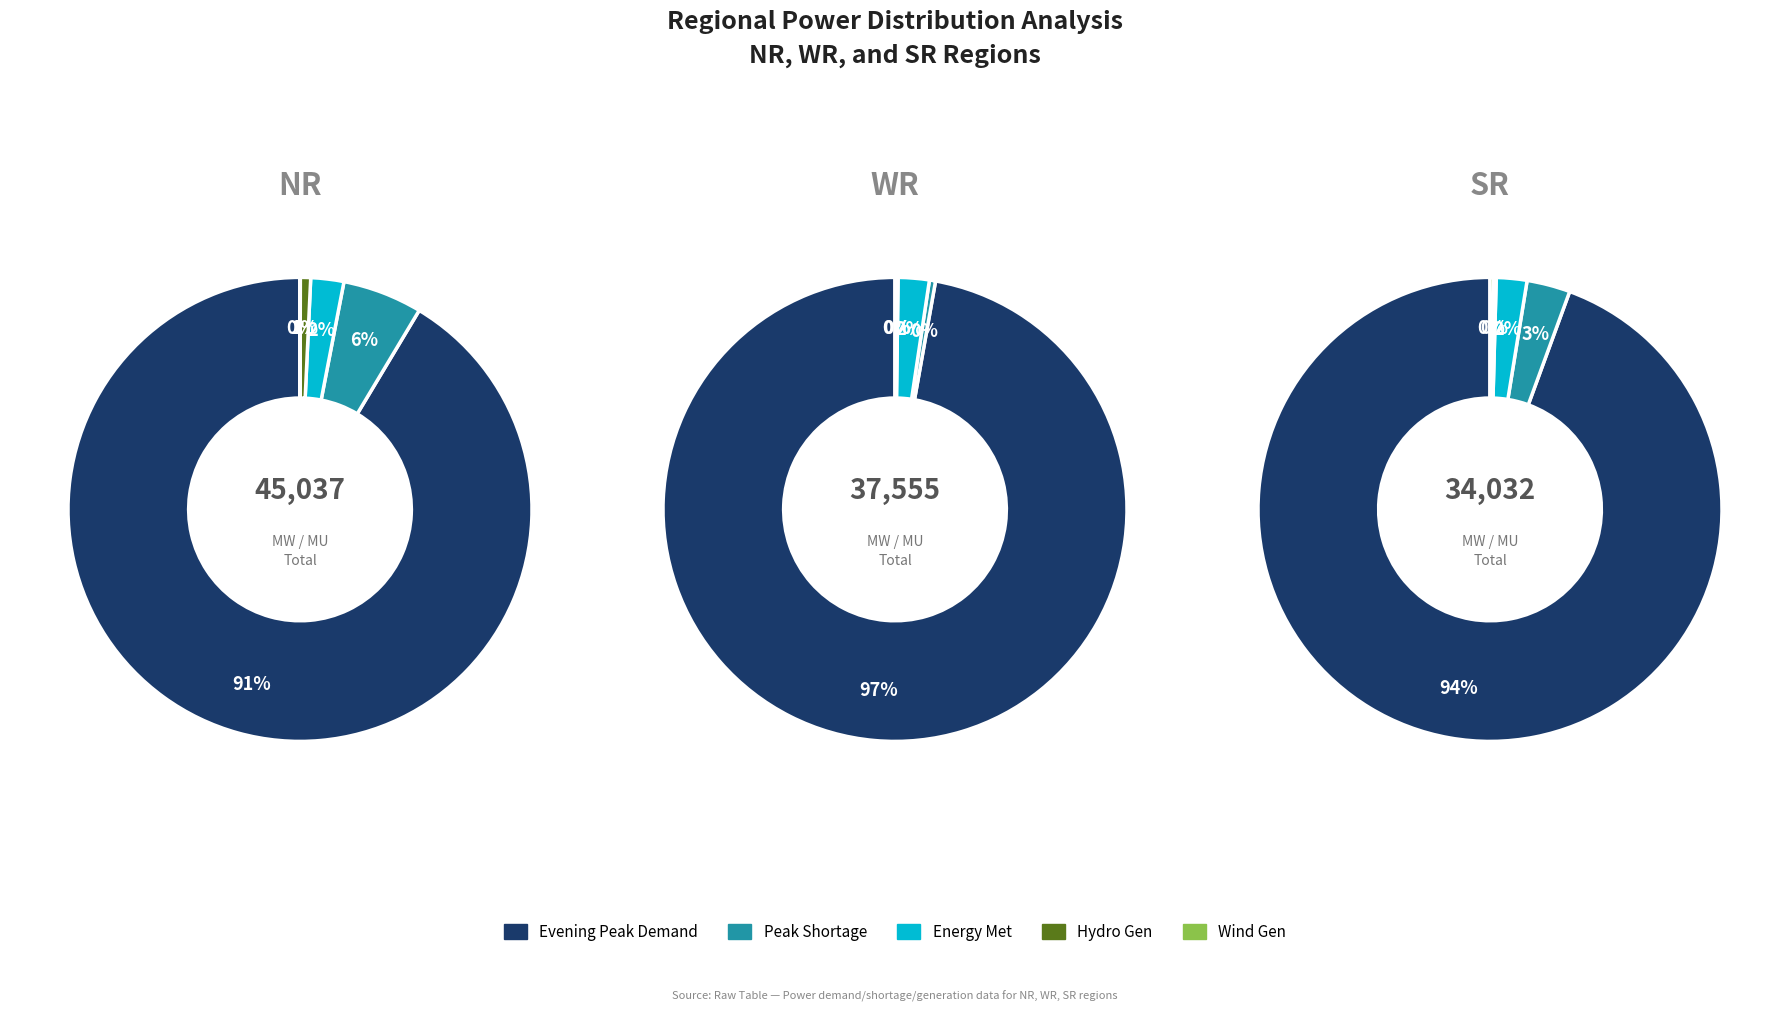

Rank the series by their maximum value, from lowest to highest.

SR, WR, NR